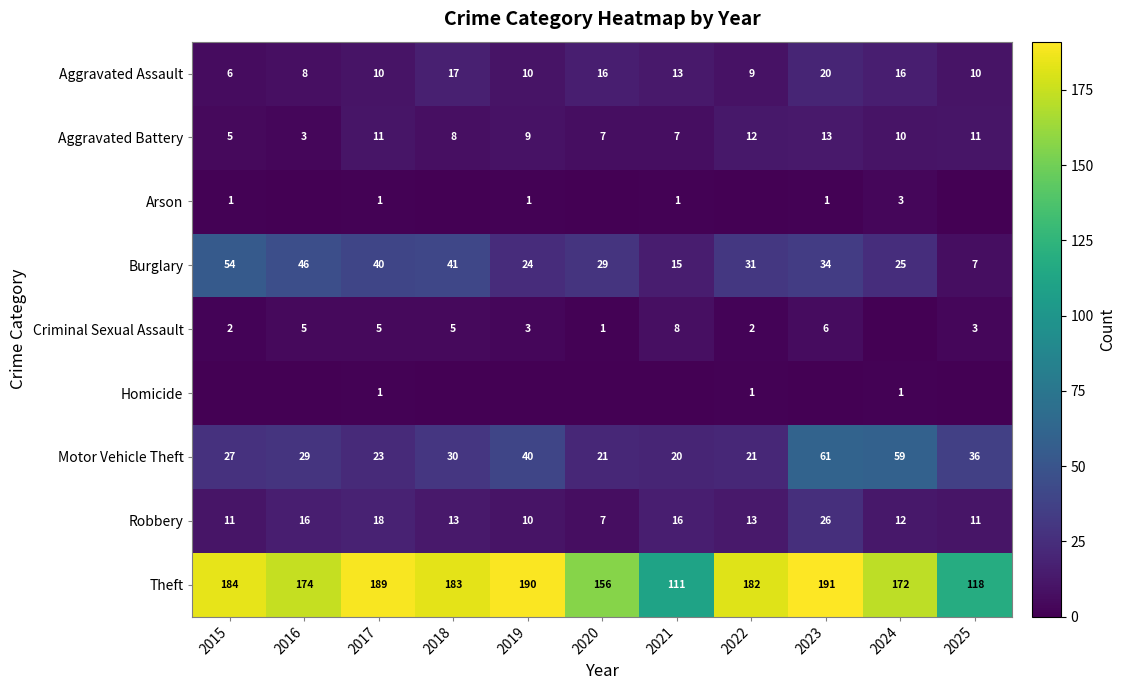

What is the difference between the maximum and minimum values in the Burglary series?

47